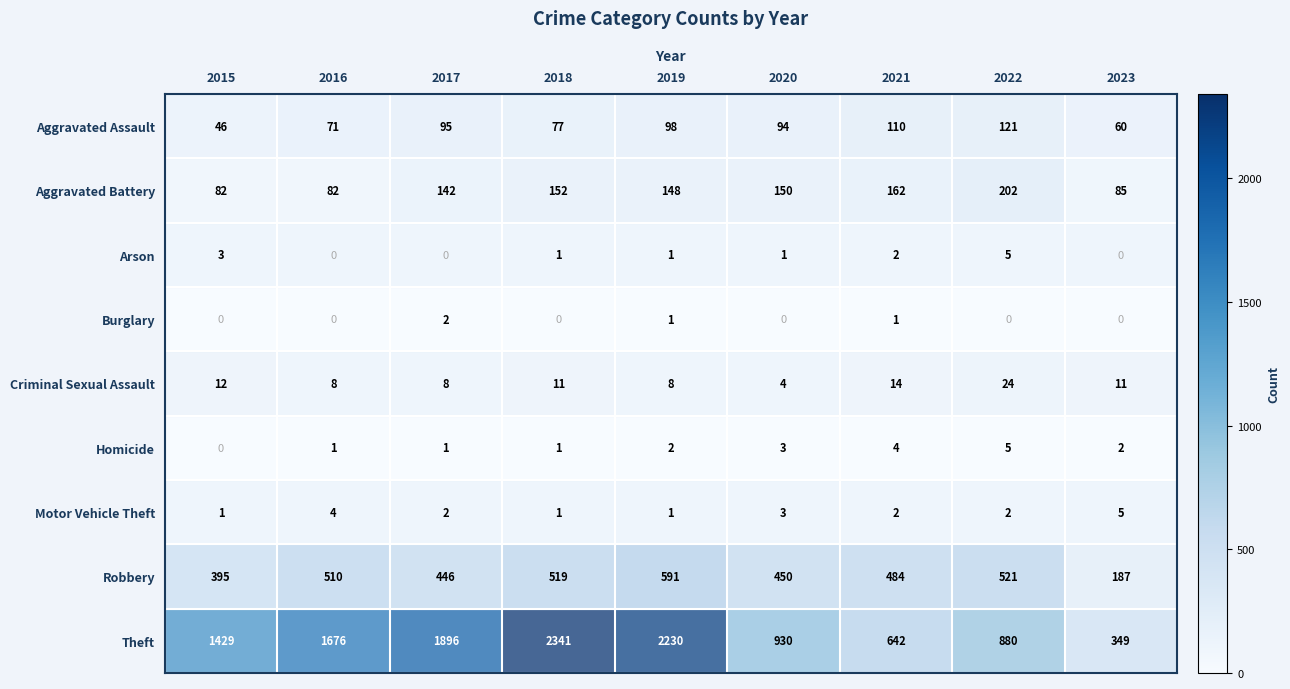

What is the difference between the Aggravated Assault values at 2021 and 2017?

15